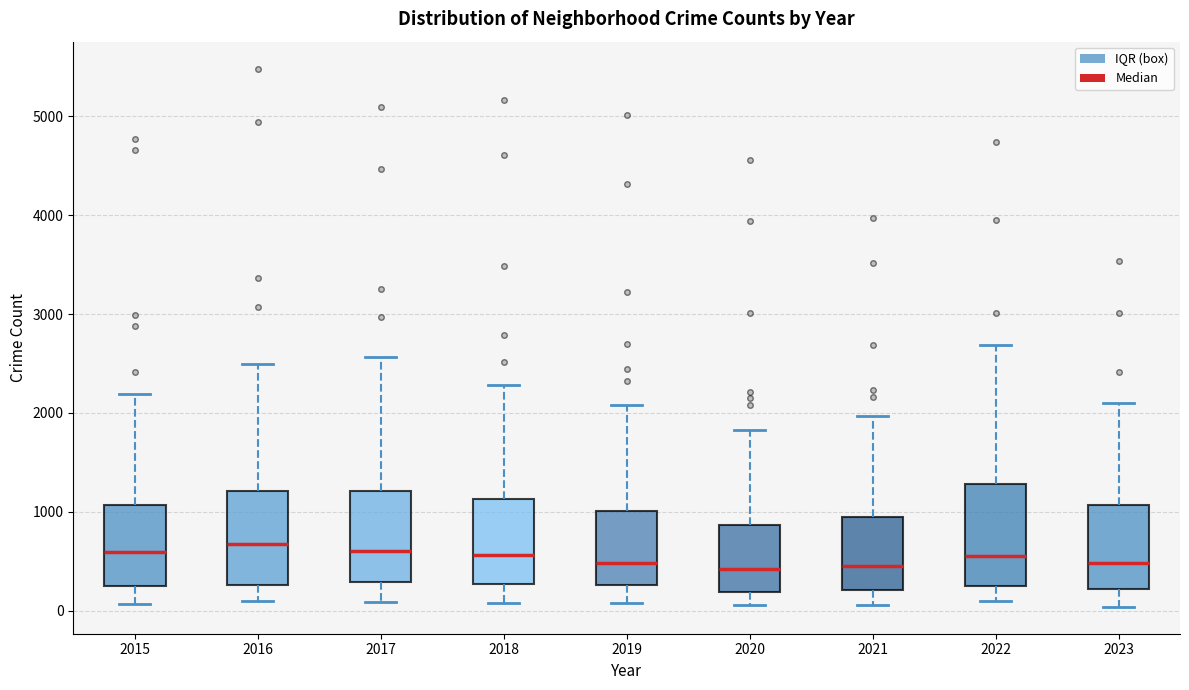

Reading left to right, read every box against the y-axis: the position of its median line, the range the box covers, and the ends of its whiskers. The values are not printed on the chart, so give them approximately, as read against the axis.

2015: median 600, box 300 to 1100, whiskers 100 to 2200
2016: median 700, box 300 to 1200, whiskers 100 to 2500
2017: median 600, box 300 to 1200, whiskers 100 to 2600
2018: median 600, box 300 to 1100, whiskers 100 to 2300
2019: median 500, box 300 to 1000, whiskers 100 to 2100
2020: median 400, box 200 to 900, whiskers 100 to 1800
2021: median 500, box 200 to 900, whiskers 100 to 2000
2022: median 600, box 300 to 1300, whiskers 100 to 2700
2023: median 500, box 200 to 1100, whiskers 0 to 2100